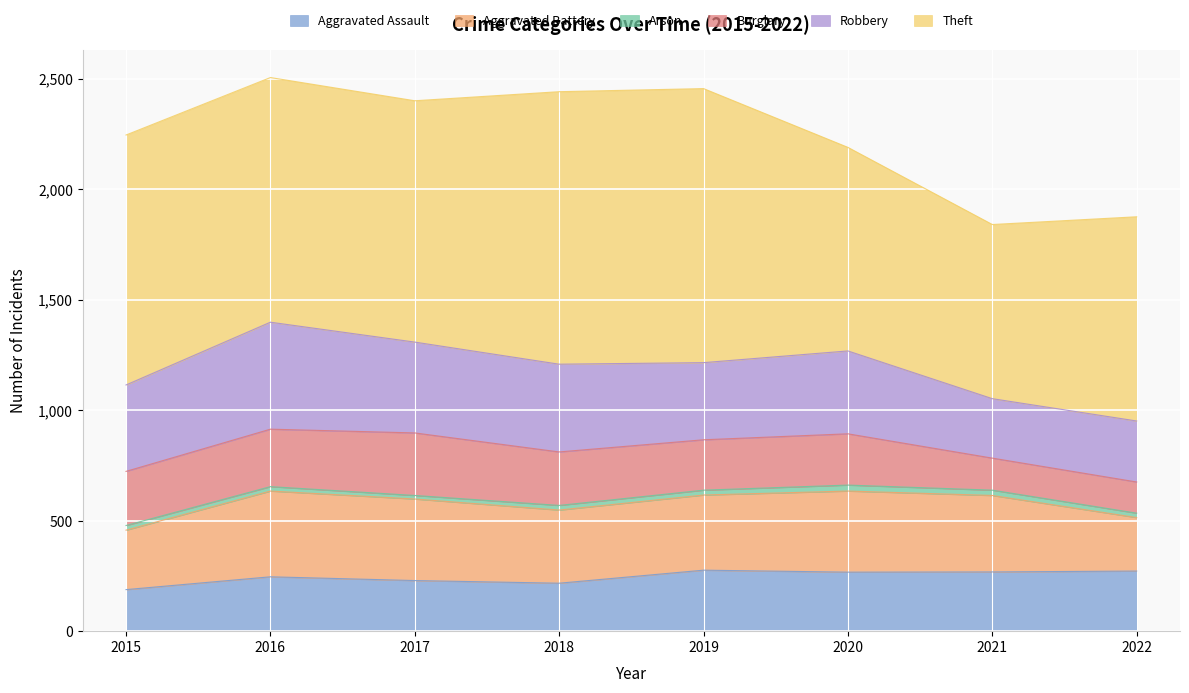

True or false: Aggravated Assault and Theft intersect in this chart.

False